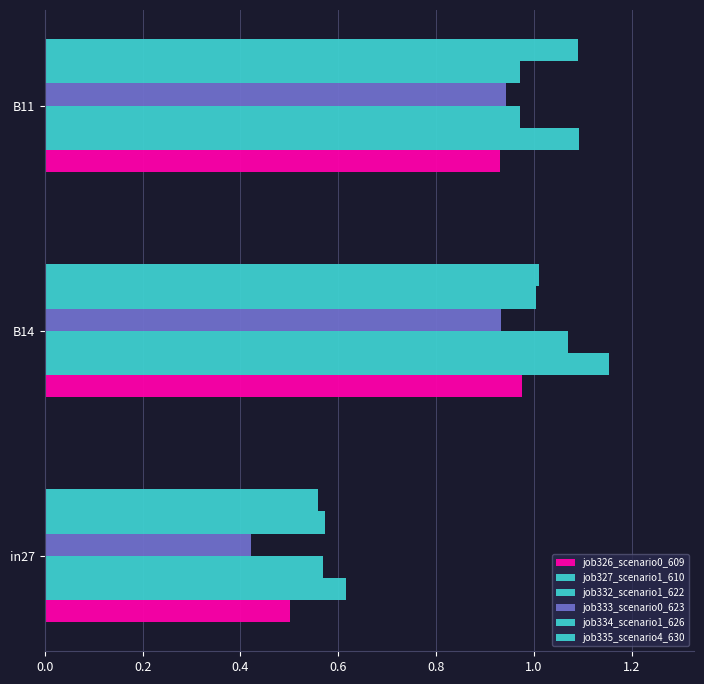

What is the average value of the job332_scenario1_622 series?

0.9